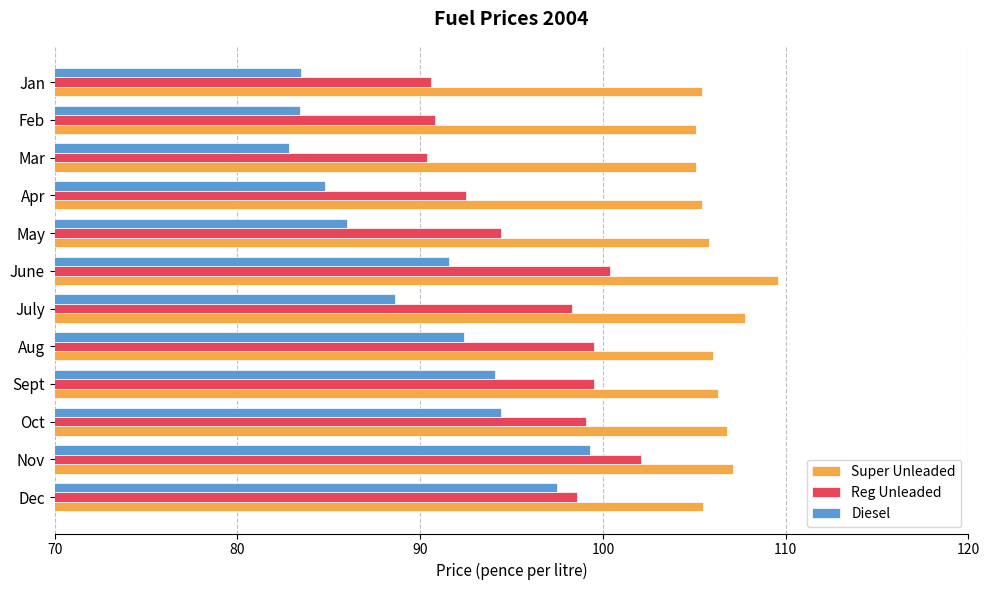

Read the Diesel value at May.

86.0